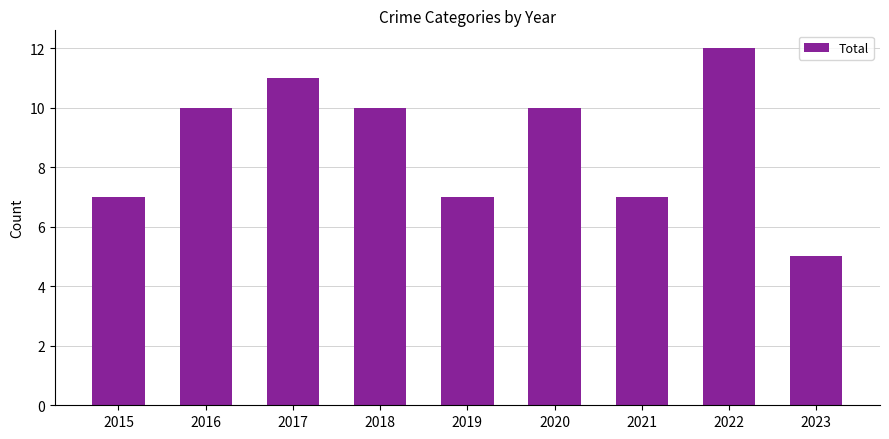

Reading left to right, extract all data points from this chart.

7	10	11	10	7	10	7	12	5